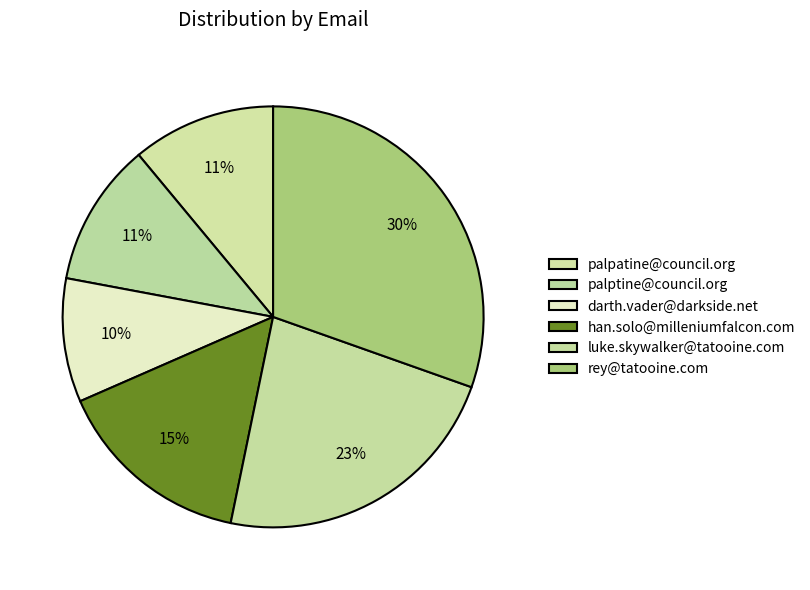

What is the smallest slice in the pie chart?

darth.vader@darkside.net